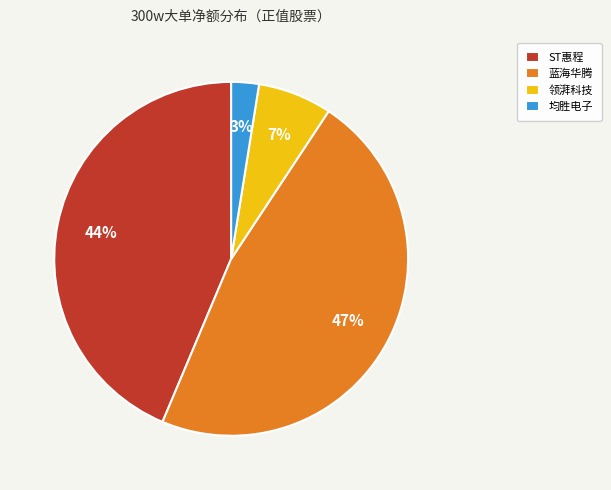

How many slices are in this pie chart?

4